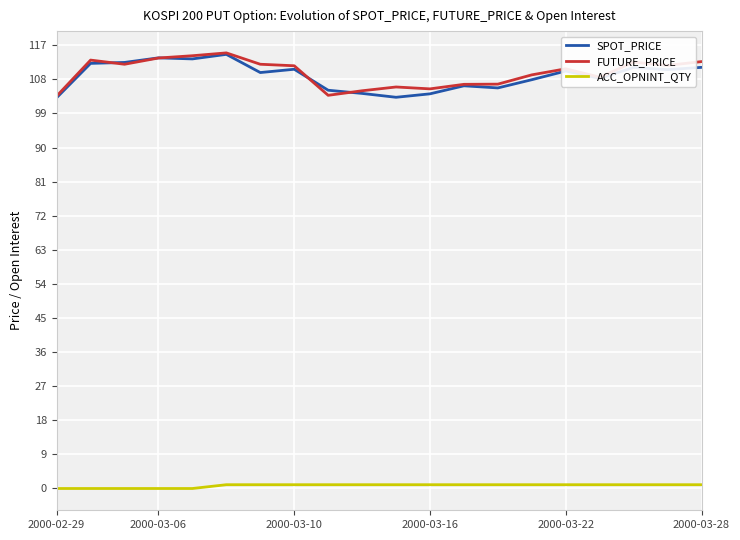

At 10, list the series in order from largest to smallest.

FUTURE_PRICE, SPOT_PRICE, ACC_OPNINT_QTY